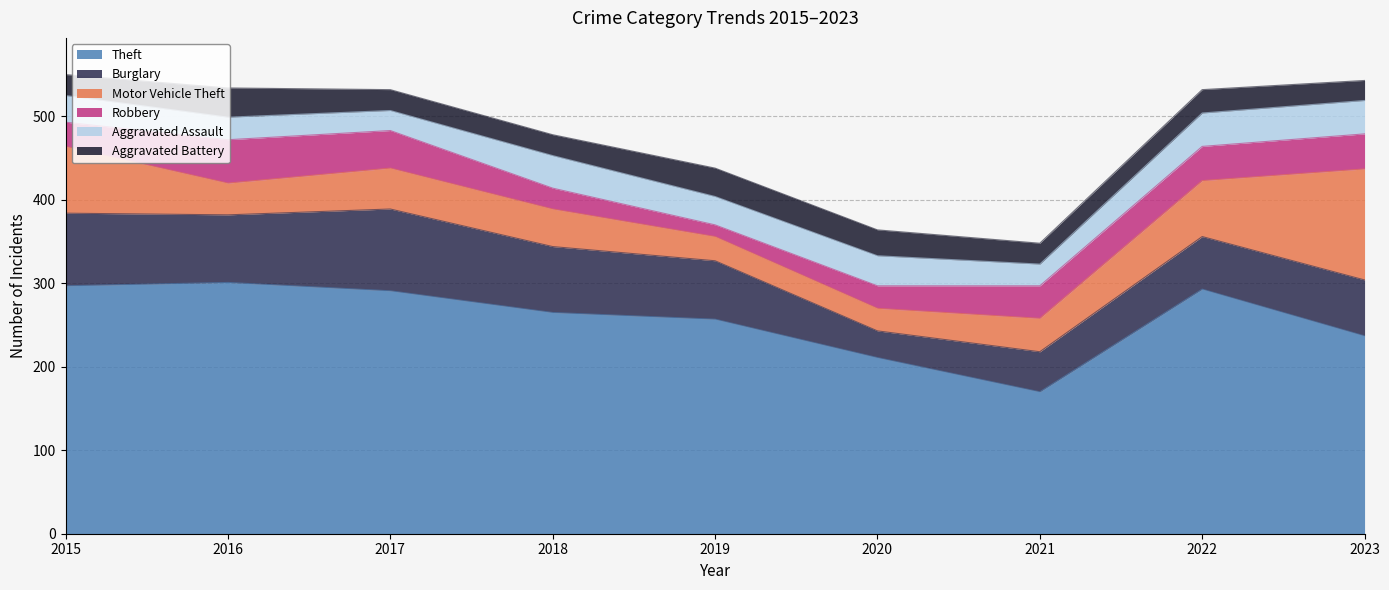

True or false: Theft and Burglary cross at least once.

False